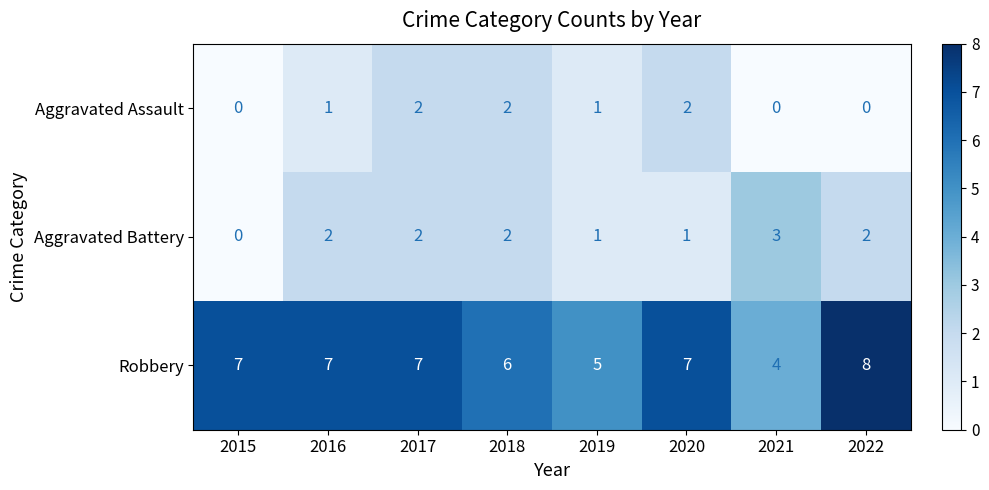

How many Aggravated Assault values are between 0 and 2?

8